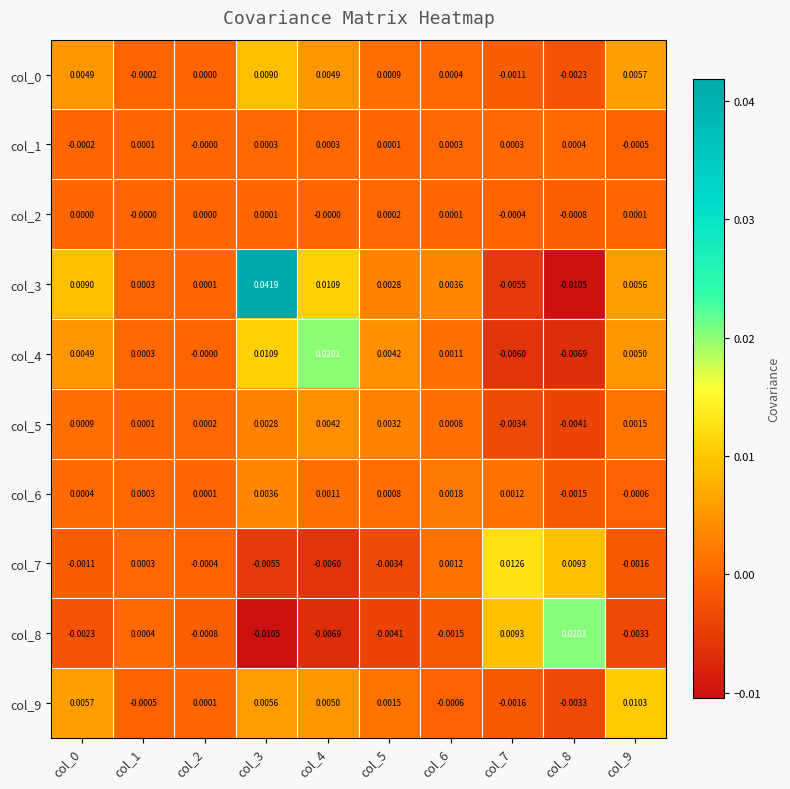

How many categories are shown in the chart?

10